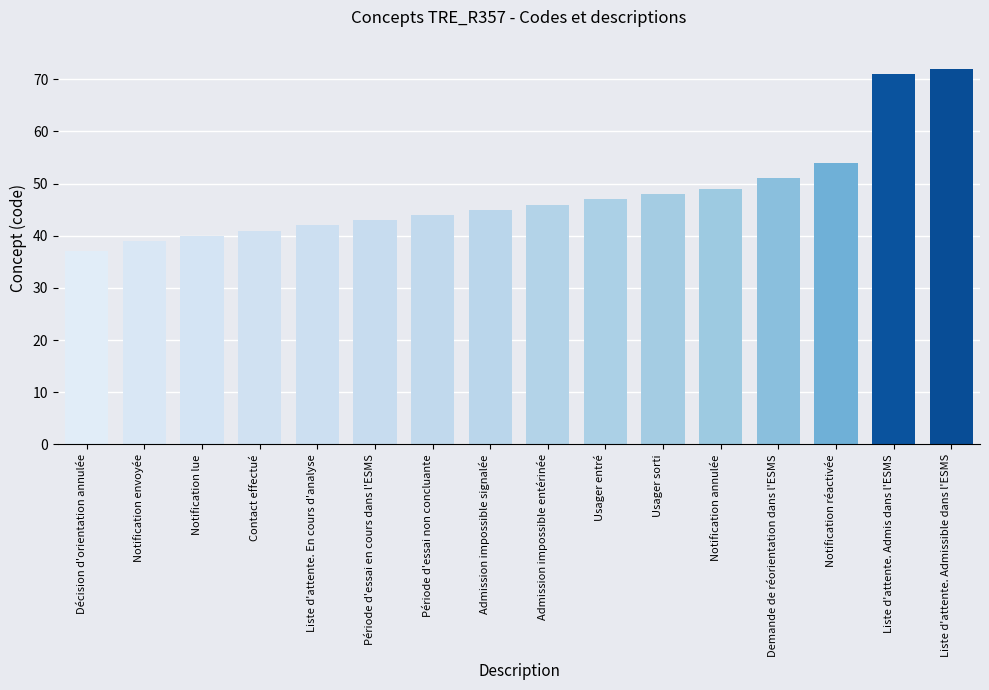

What is the value of the 11th bar from the left?

48